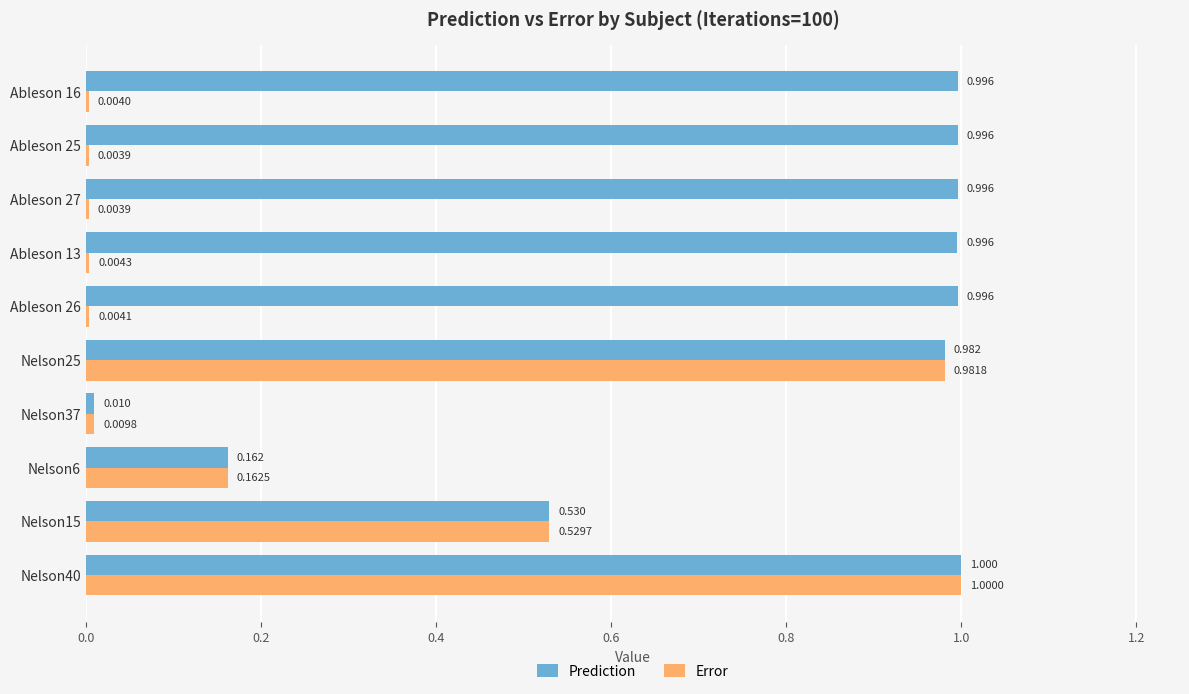

Which series has the largest total across all categories?

Prediction